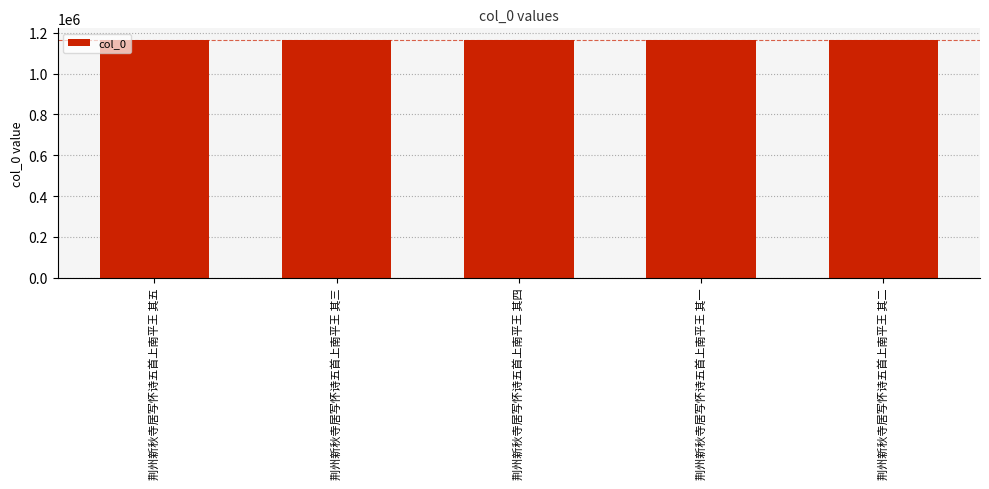

What is the difference between the maximum and minimum values?

4